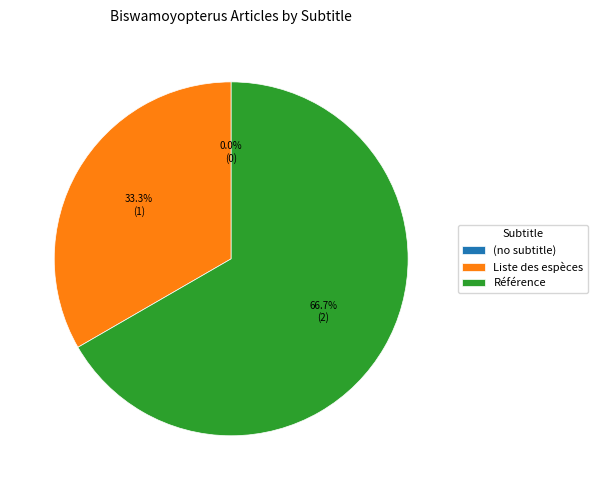

True or false: Liste des espèces accounts for 33% of the total.

True